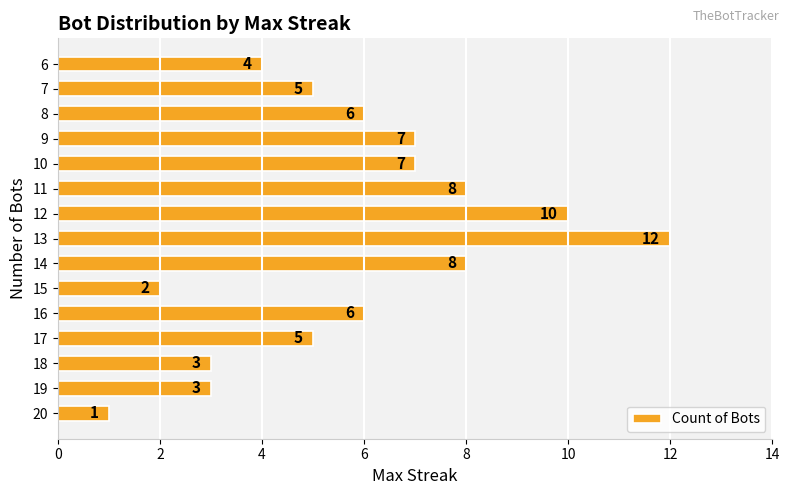

What is the sum of all values?

87